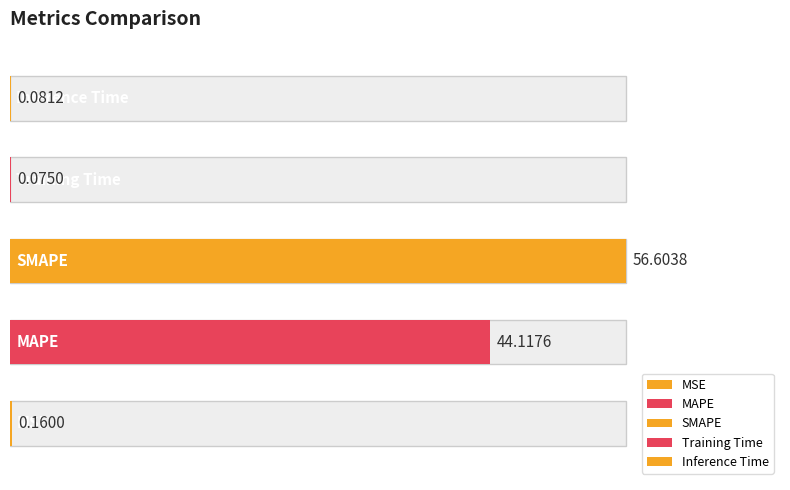

What position from the left is Training Time?

4